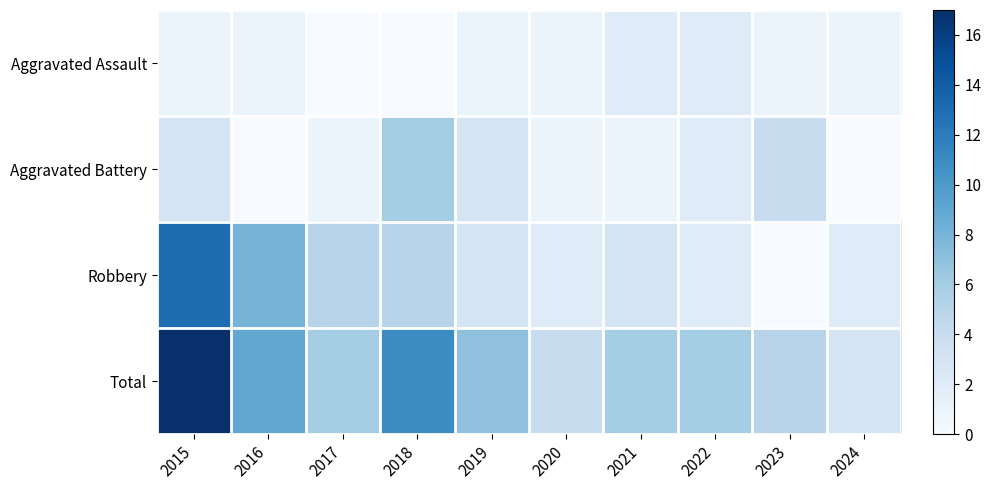

Reading left to right, transcribe all the data shown in this chart.

Aggravated Assault: 2015=1	2016=1	2017=0	2018=0	2019=1	2020=1	2021=2	2022=2	2023=1	2024=1
Aggravated Battery: 2015=3	2016=0	2017=1	2018=6	2019=3	2020=1	2021=1	2022=2	2023=4	2024=0
Robbery: 2015=13	2016=8	2017=5	2018=5	2019=3	2020=2	2021=3	2022=2	2023=0	2024=2
Total: 2015=17	2016=9	2017=6	2018=11	2019=7	2020=4	2021=6	2022=6	2023=5	2024=3